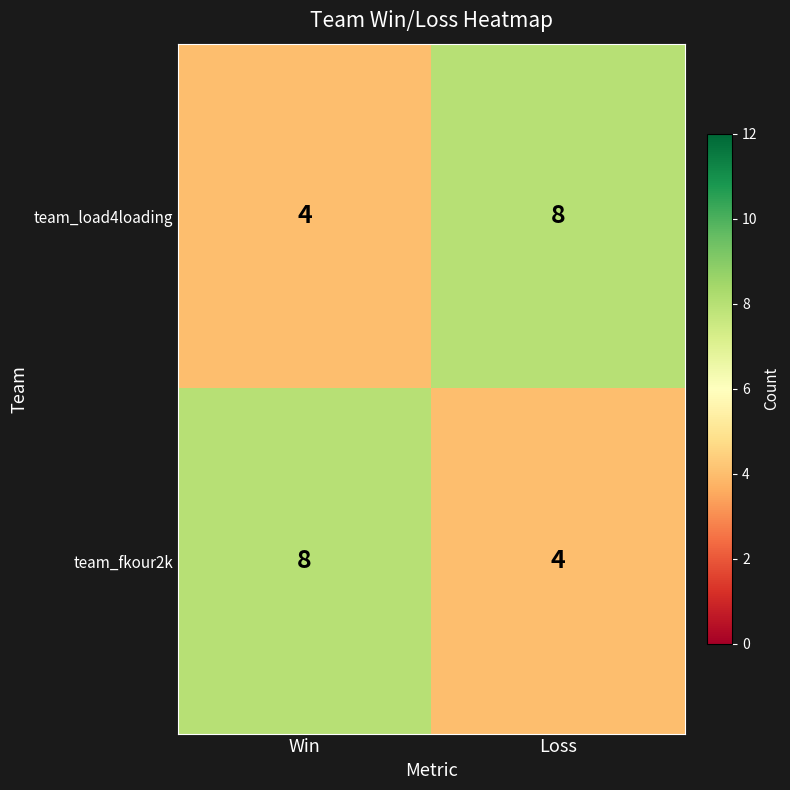

What is the average value of the team_fkour2k series?

6